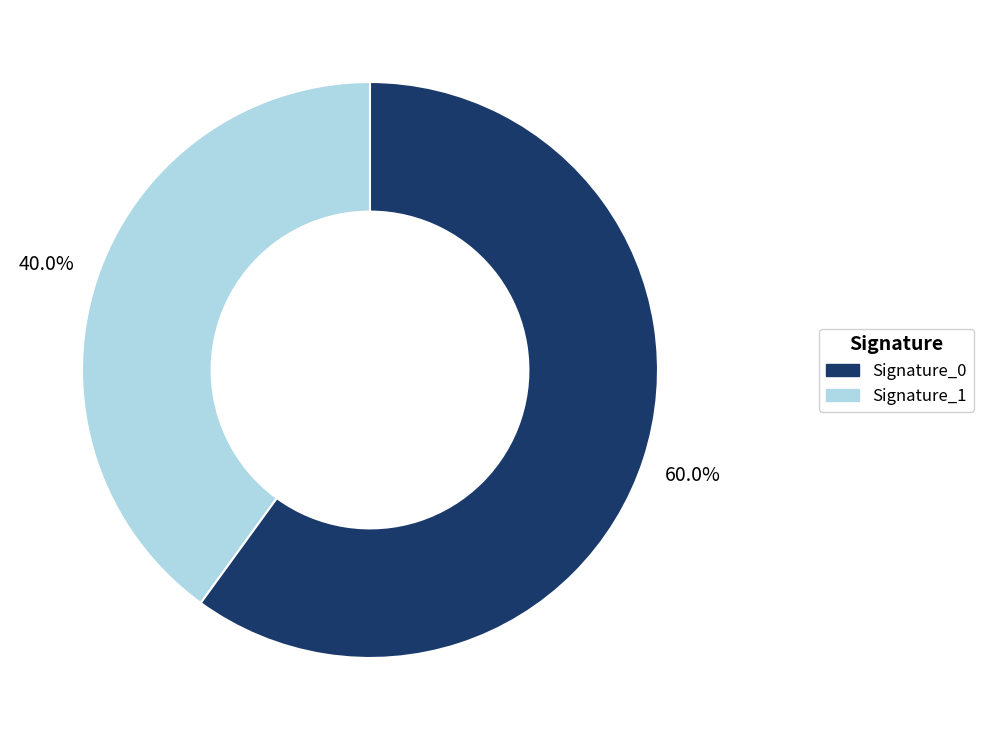

Is there a majority slice in this chart?

Yes